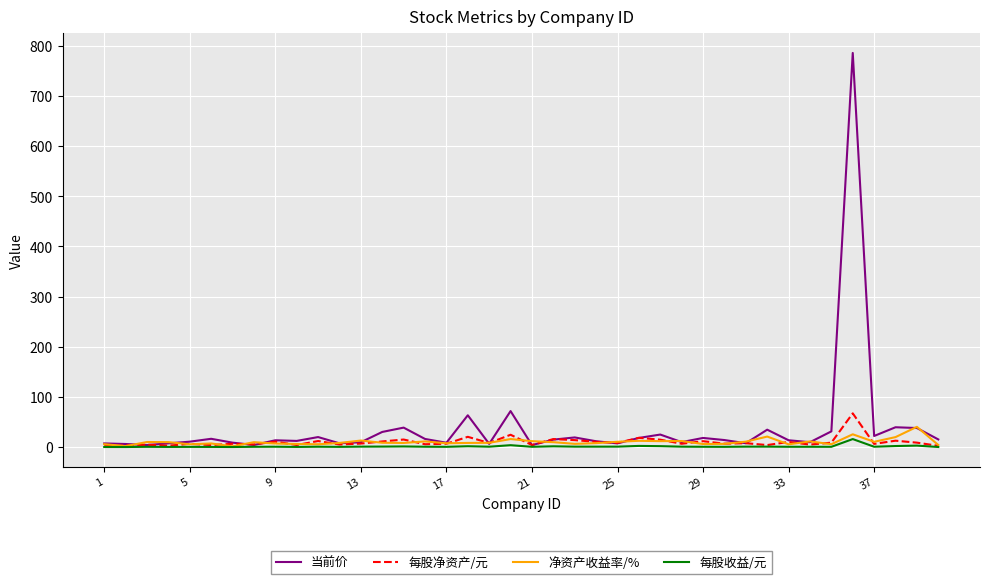

What is the maximum value shown in the chart?

785.7